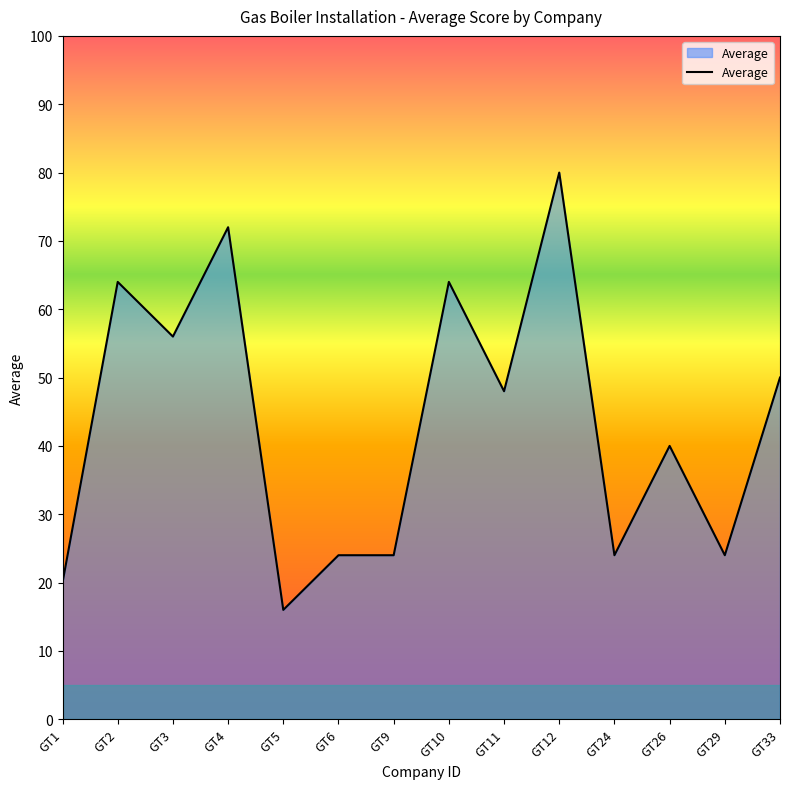

What is the change in value from GT24 to GT26?

+16